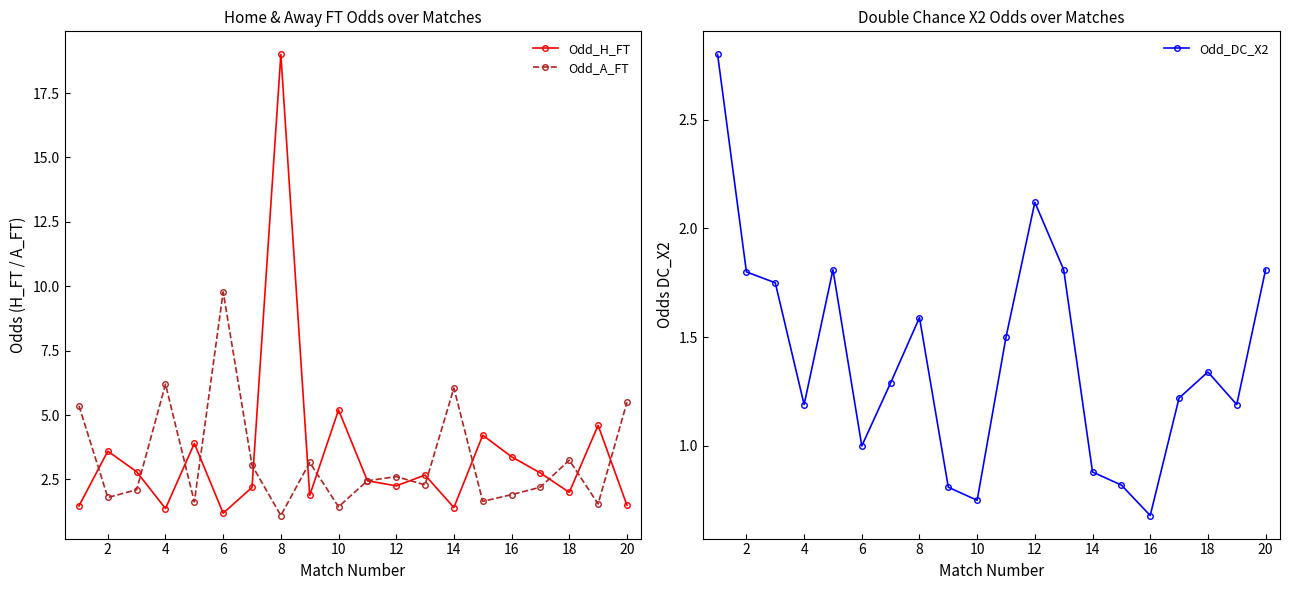

Which series ends up on top after the final intersection of Odd_H_FT and Odd_DC_X2?

Odd_DC_X2